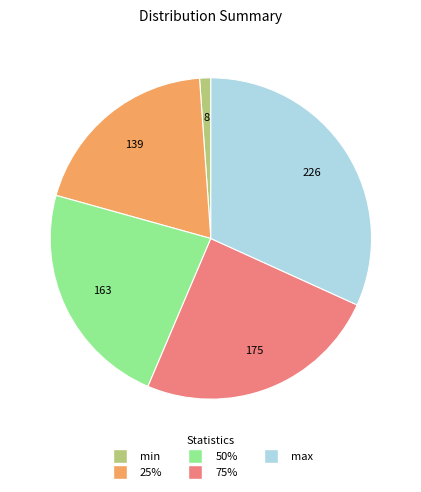

What is the ratio of the value at max to the value at min?

28.2